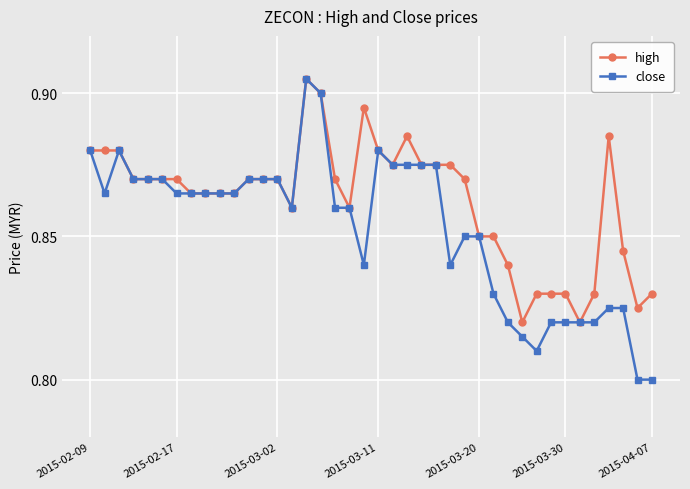

At how many categories does at least one series exceed 0?

40